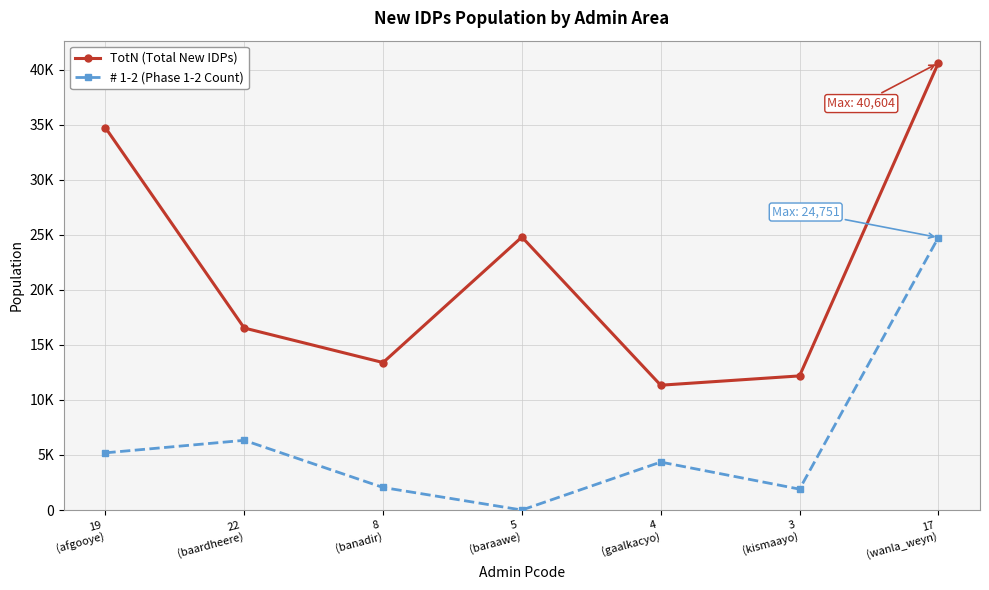

Which label corresponds to the largest value in the chart?

17
(wanla_weyn)